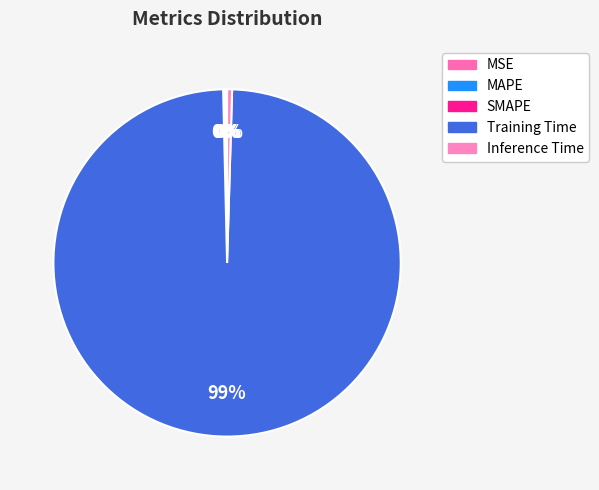

Do SMAPE and MSE together represent more than half of the pie?

No